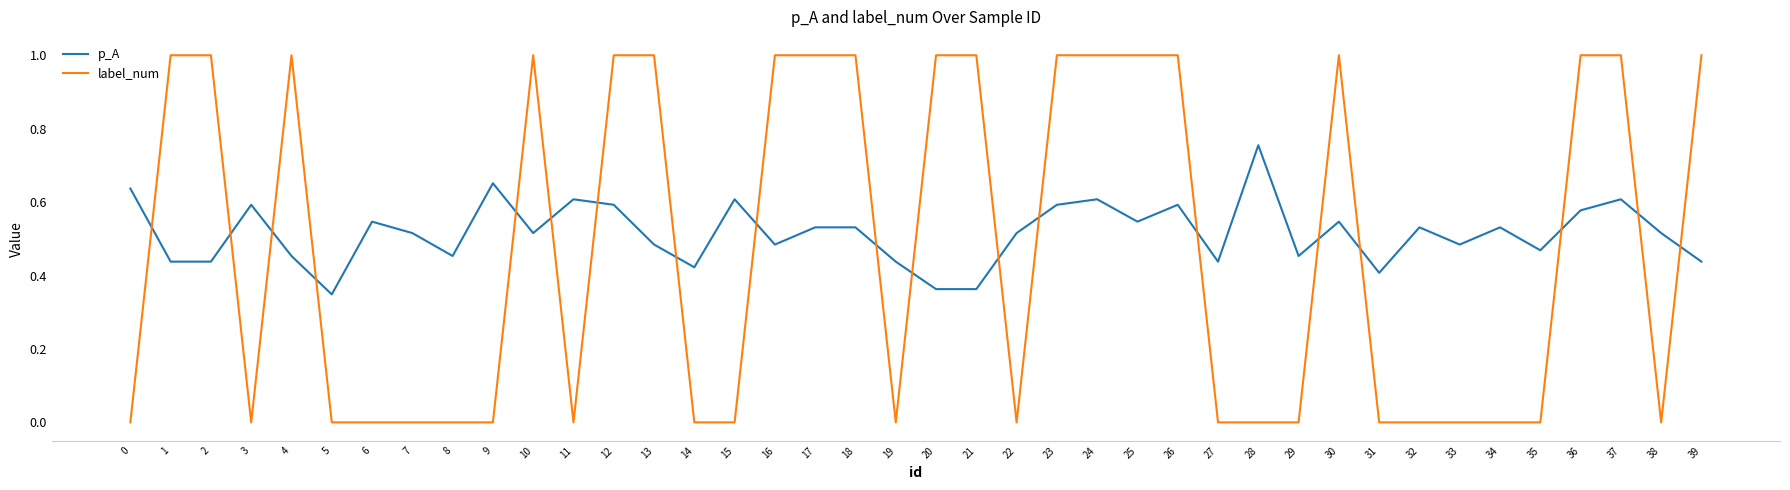

At which label is p_A closest to 0?

5